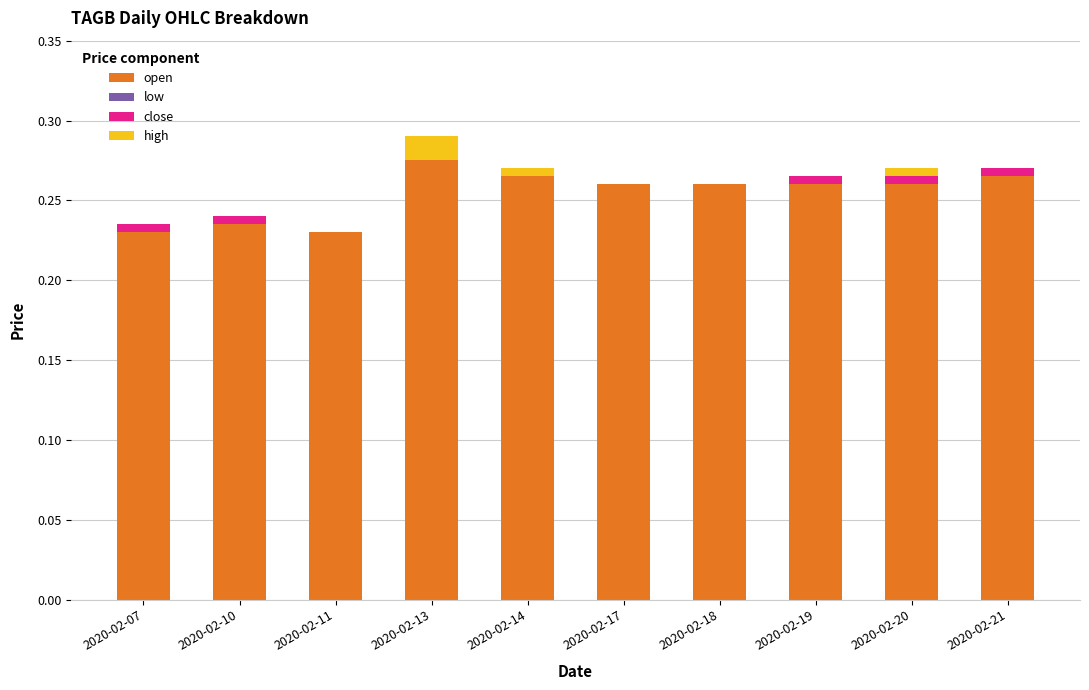

How many series are shown in this chart?

3